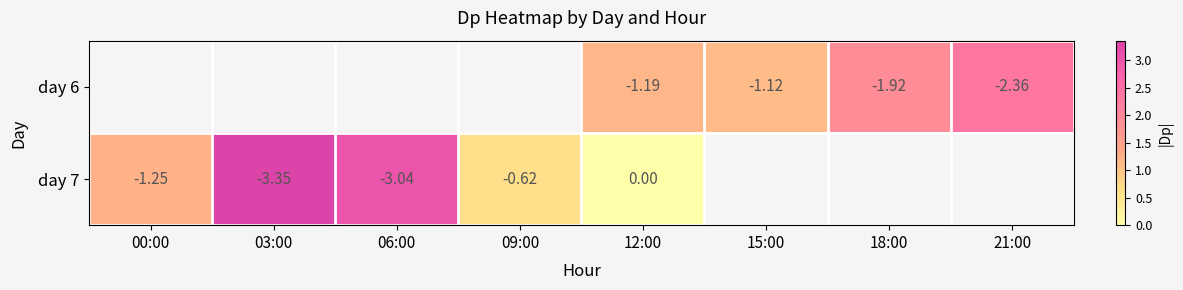

Is the value of day 7 at 00:00 greater than the value of day 6 at 18:00?

Yes